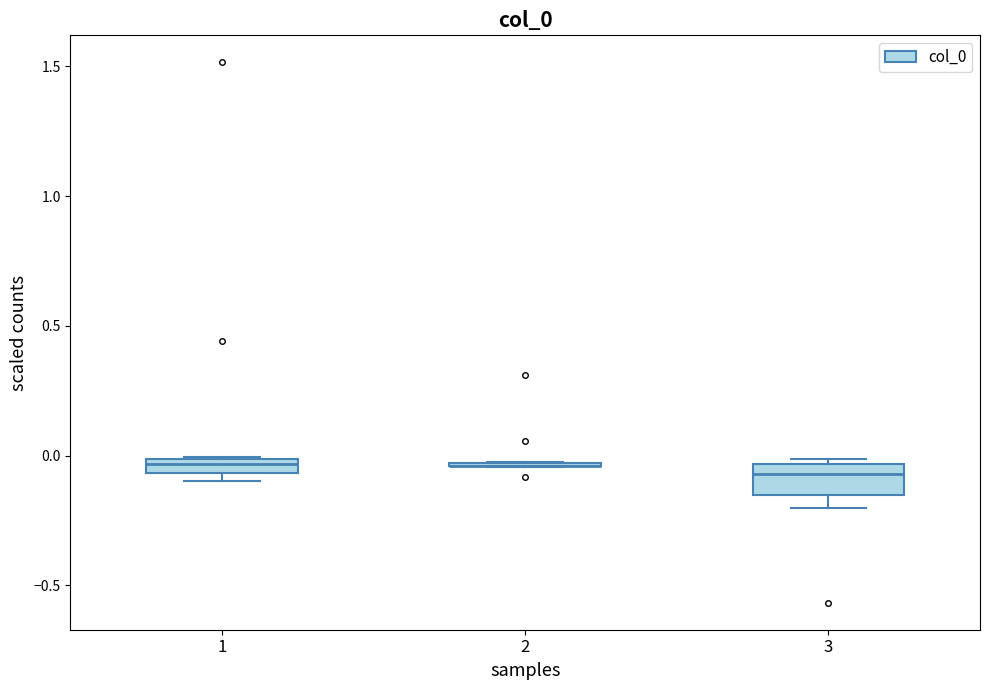

Where does the lower whisker of the box at x = 3 end on the y-axis? The values are not printed on the chart, so give them approximately, as read against the axis.

-0.20